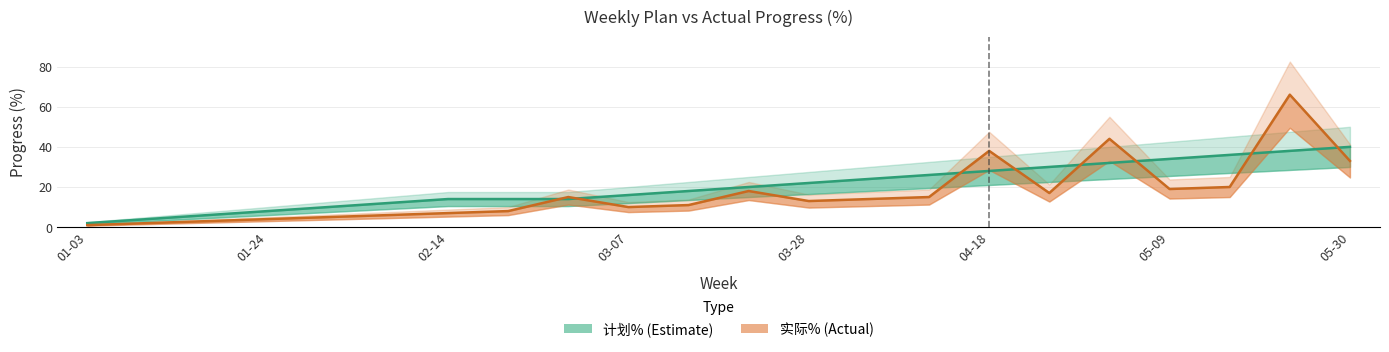

Which series has the largest total across all categories?

计划%